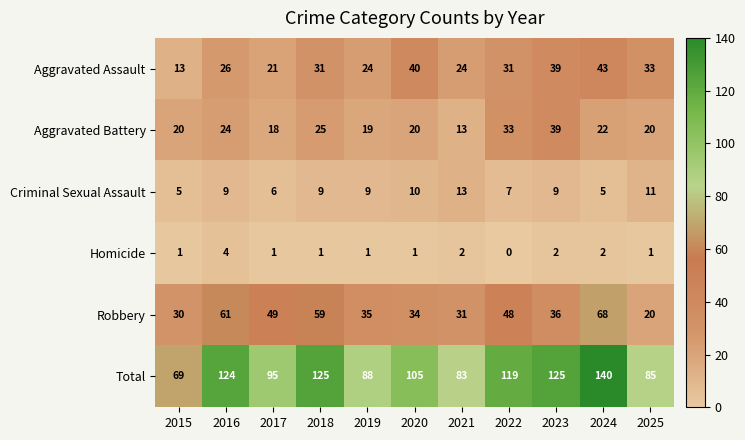

Is it true that Criminal Sexual Assault equals 6 at 2017?

True